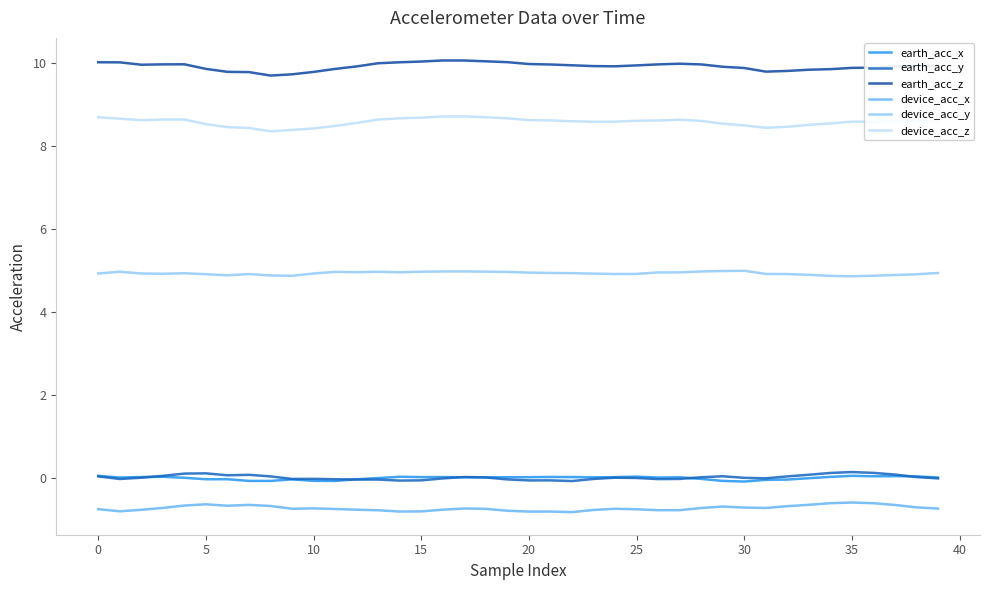

True or false: device_acc_y and device_acc_x cross at least once.

False